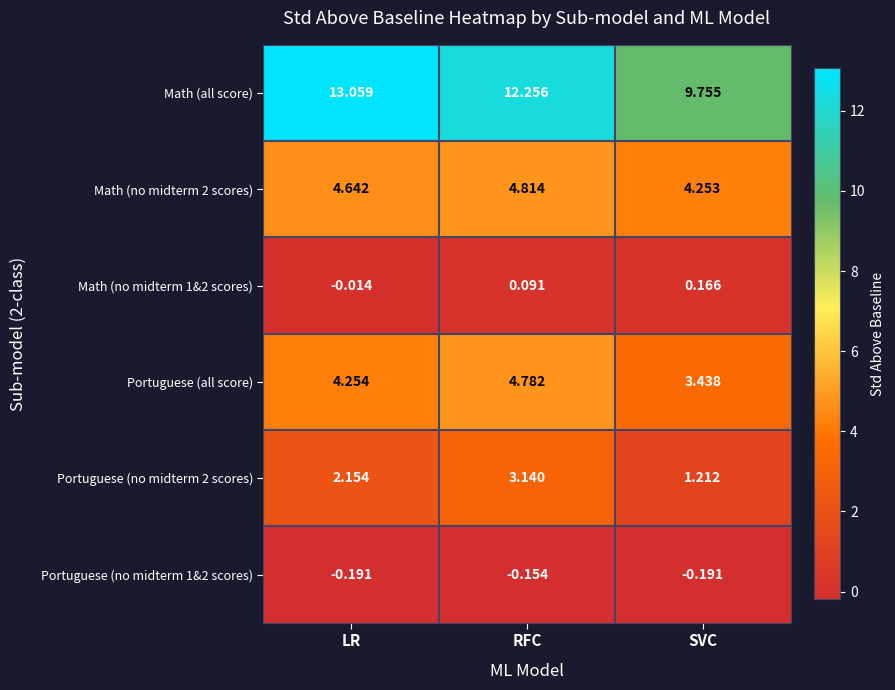

Which category has the highest value in the Math (no midterm 2 scores) series?

RFC